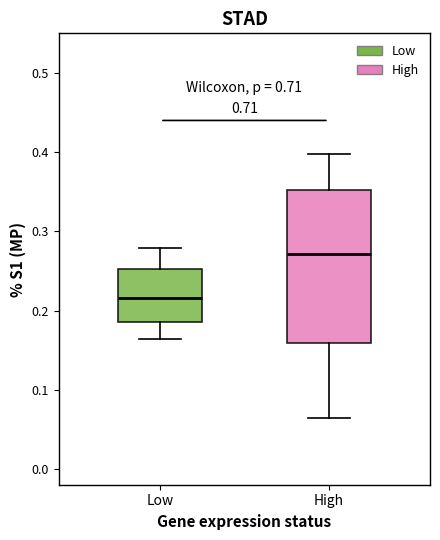

Where is the upper edge of the box for High on the y-axis? The values are not printed on the chart, so give them approximately, as read against the axis.

0.35